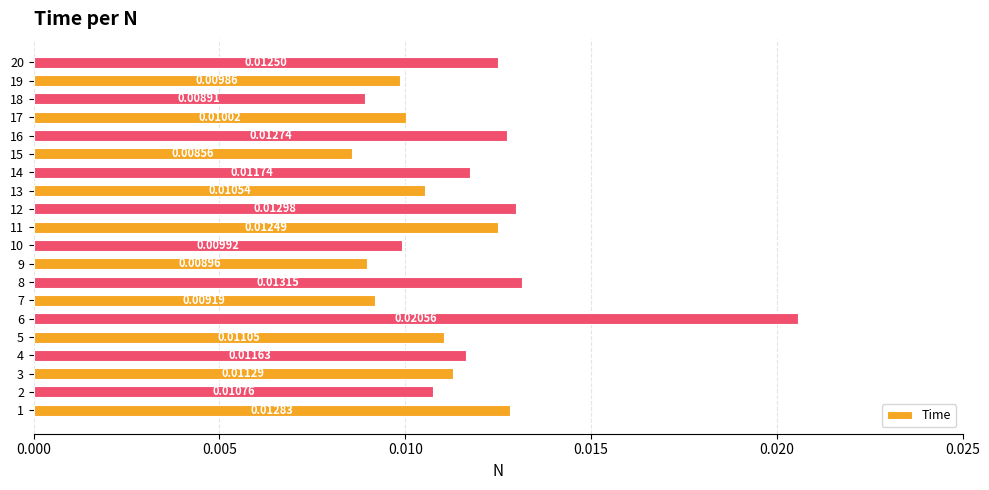

Which has a higher value, 4 or 16?

16